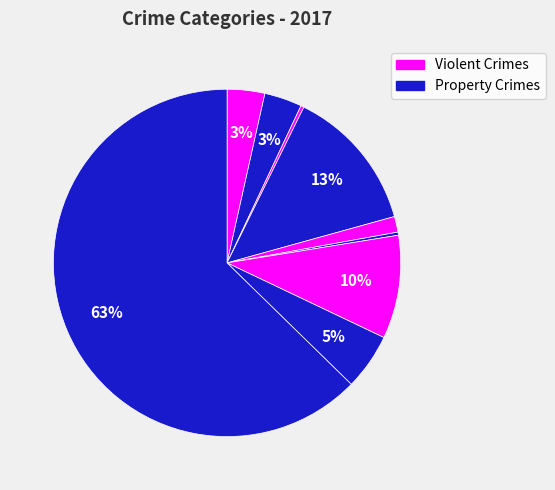

Is there any slice that represents more than half of the pie?

Yes